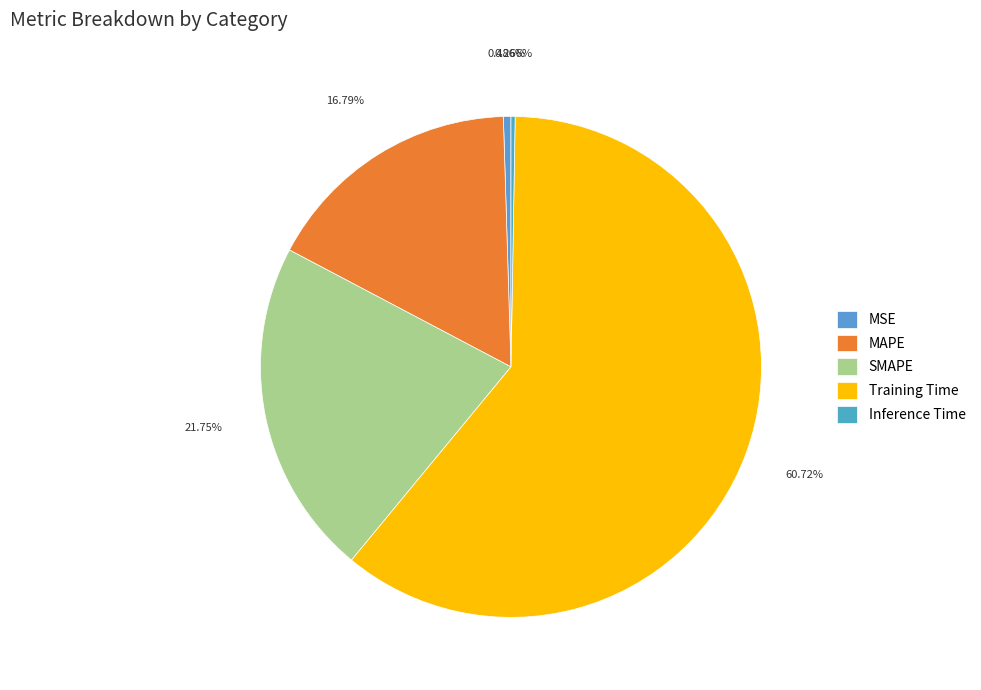

Between MAPE and Inference Time, which is larger?

MAPE